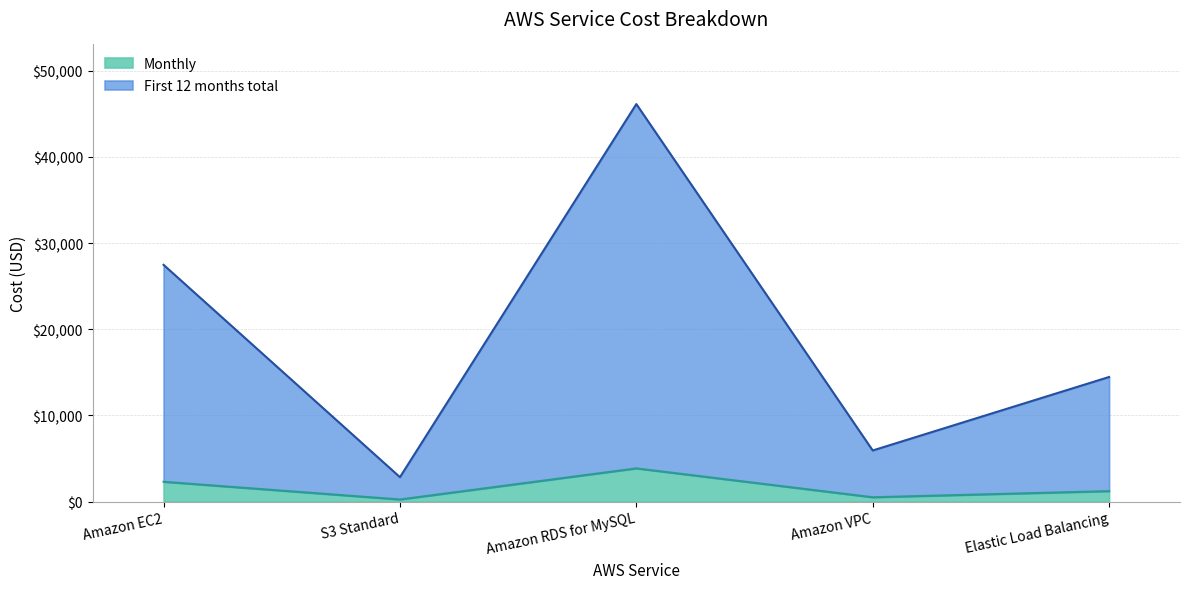

At Amazon EC2, list the series in order from largest to smallest.

First 12 months total, Monthly